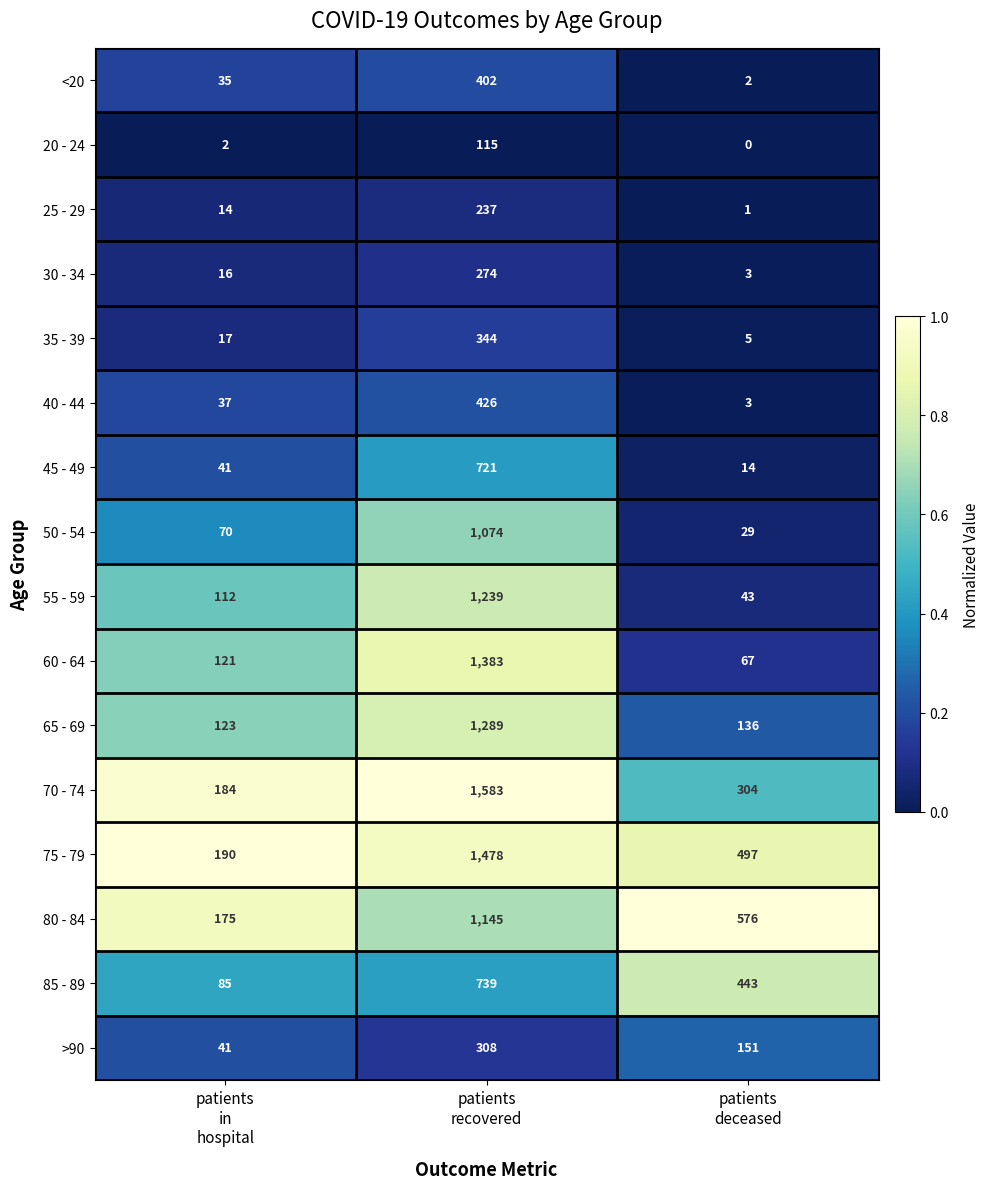

Which series has the largest total across all categories?

75 - 79